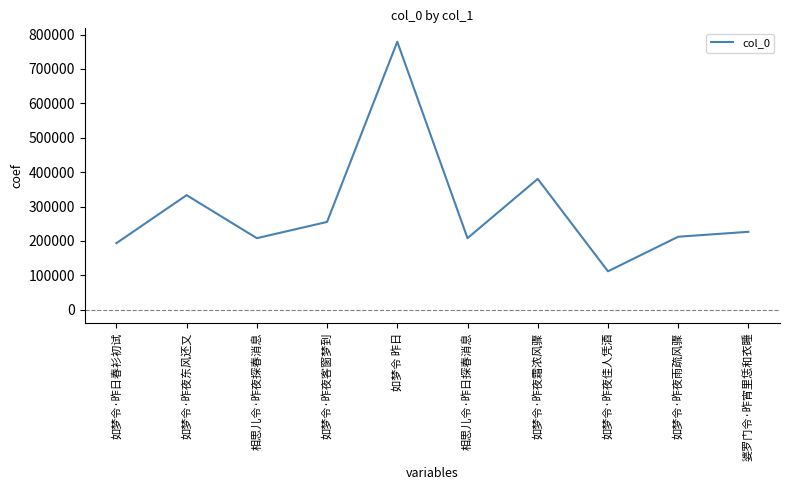

What is the minimum value shown in the chart?

111680